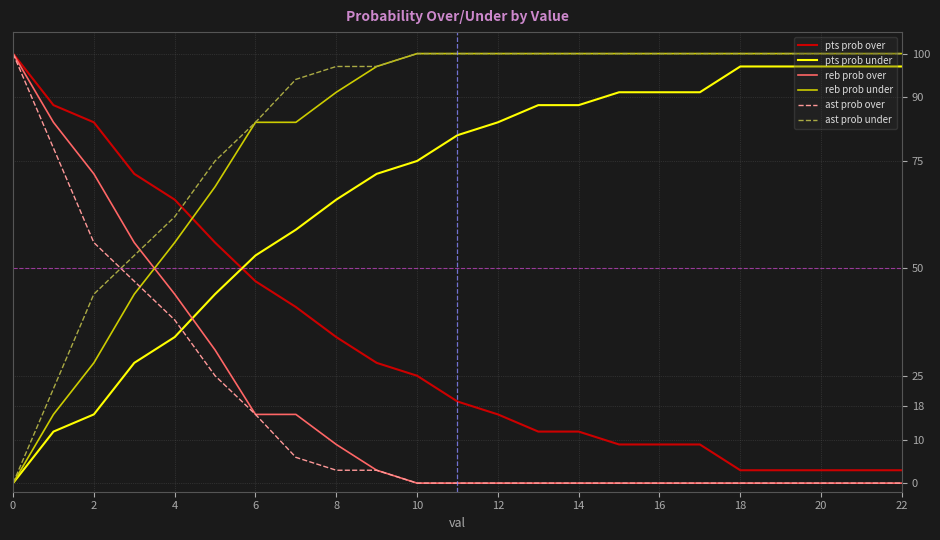

True or false: ast prob under and reb prob over cross at least once.

True